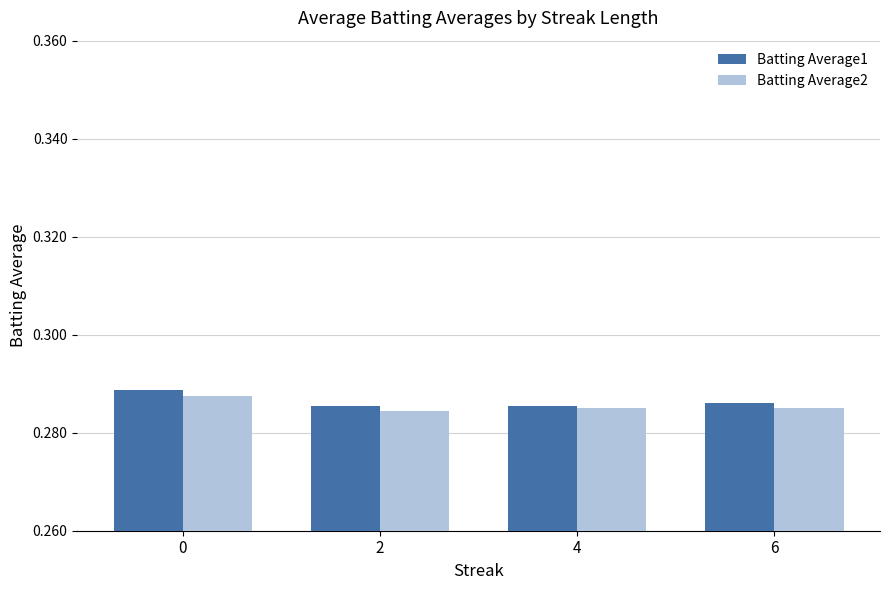

How many Batting Average2 values are between 0 and 1?

4